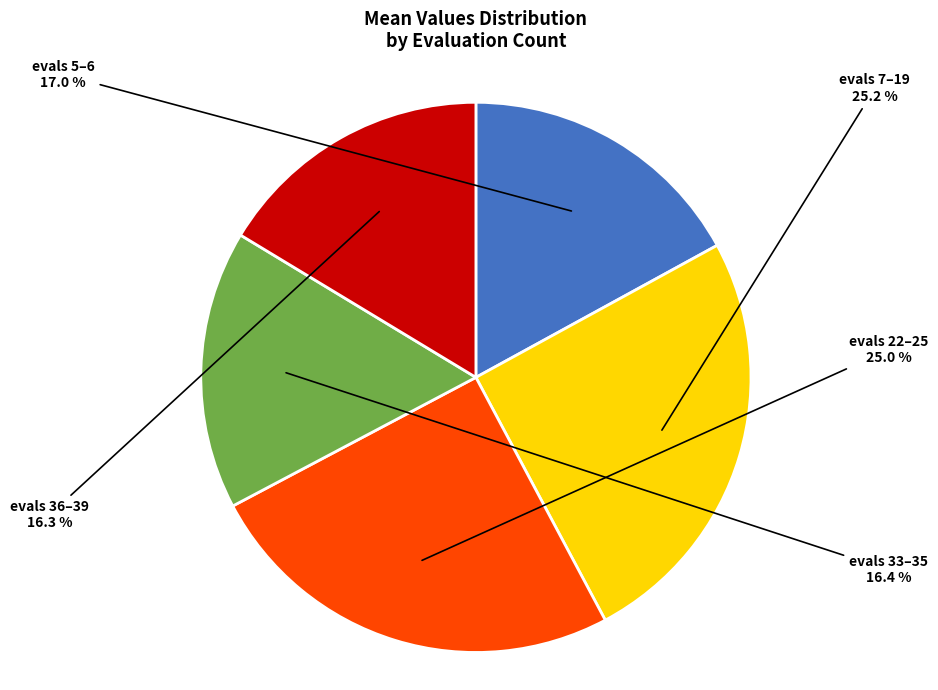

Is there any slice that represents more than half of the pie?

No